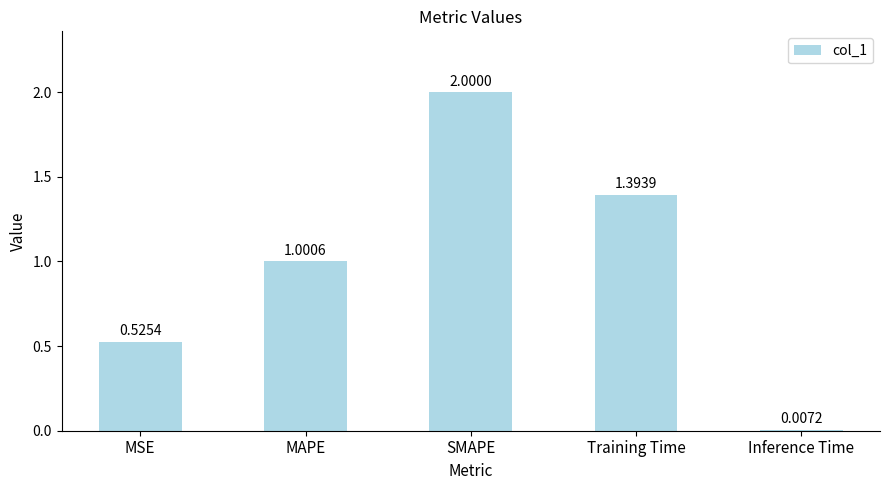

What is the difference between the maximum and second lowest values?

1.5